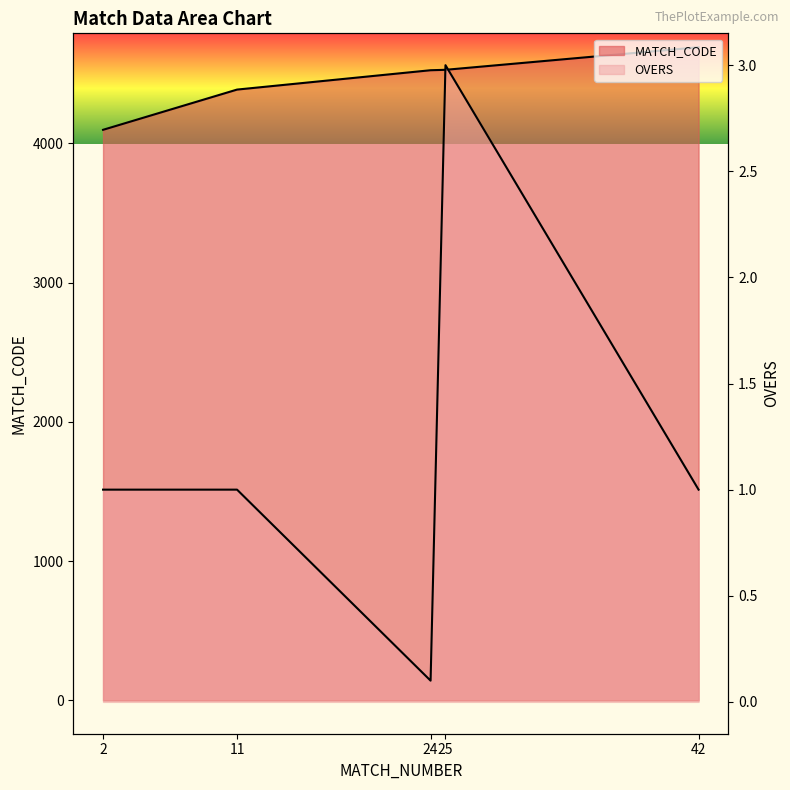

What is the value of the OVERS point at the 3rd from the left?

0.1